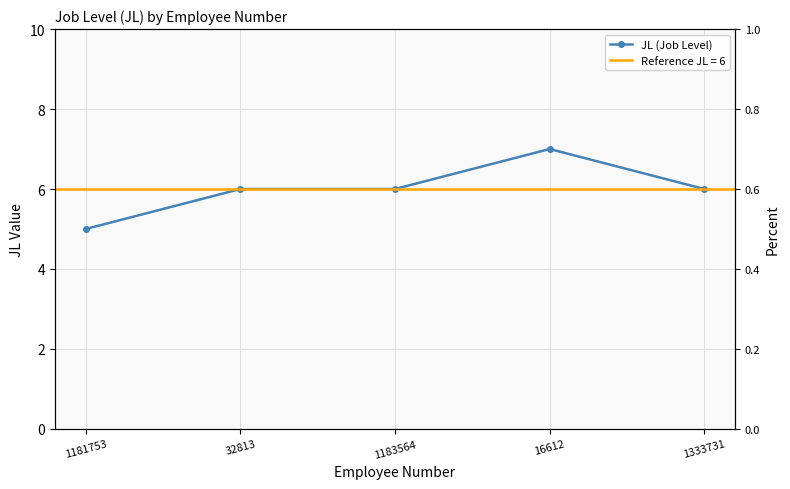

Reading right to left, list all the values displayed in this chart.

1333731=6	16612=7	1183564=6	32813=6	1181753=5